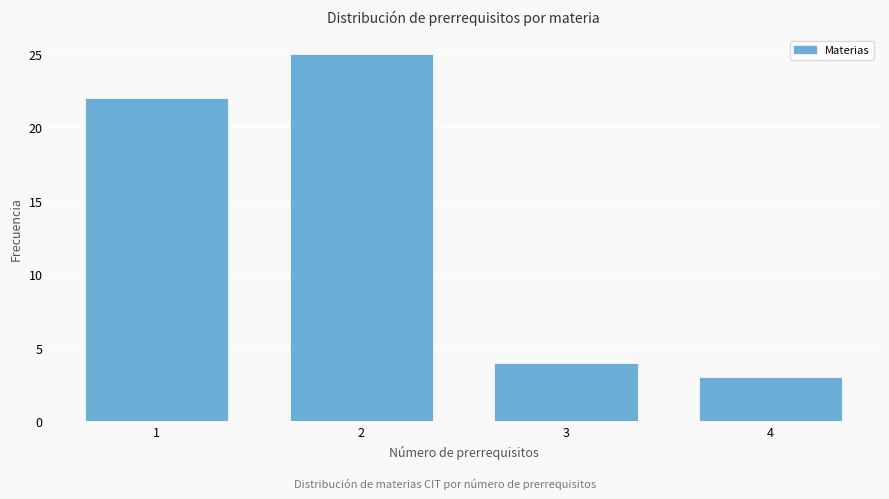

Reading left to right, what are all the values shown in this chart?

1=22	2=25	3=4	4=3